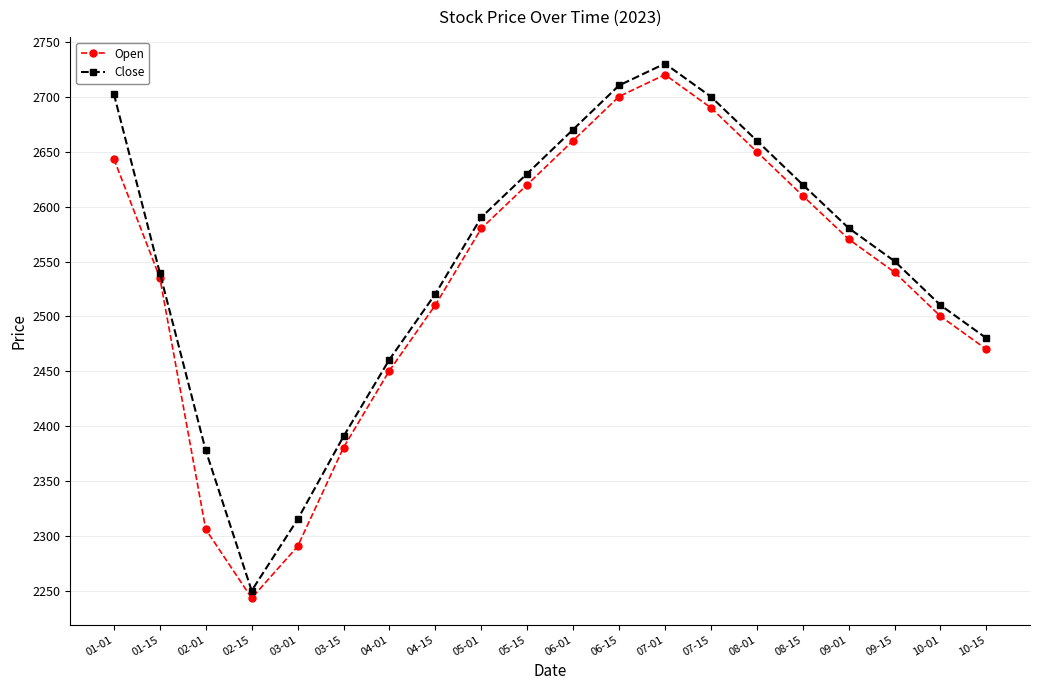

The value of Close at 09-15 is 3488.2. True or false?

False